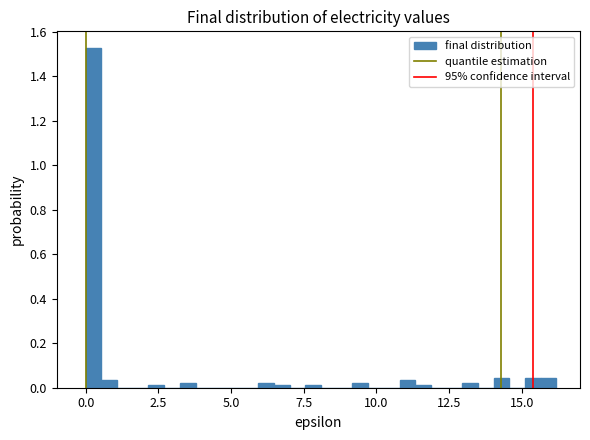

Around what value on the x-axis is the tallest bar? Give the approximate position of its centre, as read against the axis.

0.5